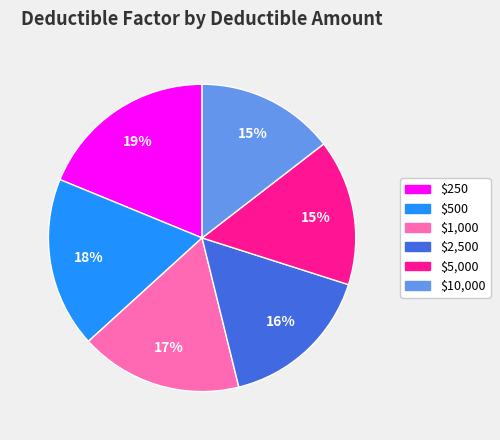

To the nearest percent, what is the average slice percentage?

17%